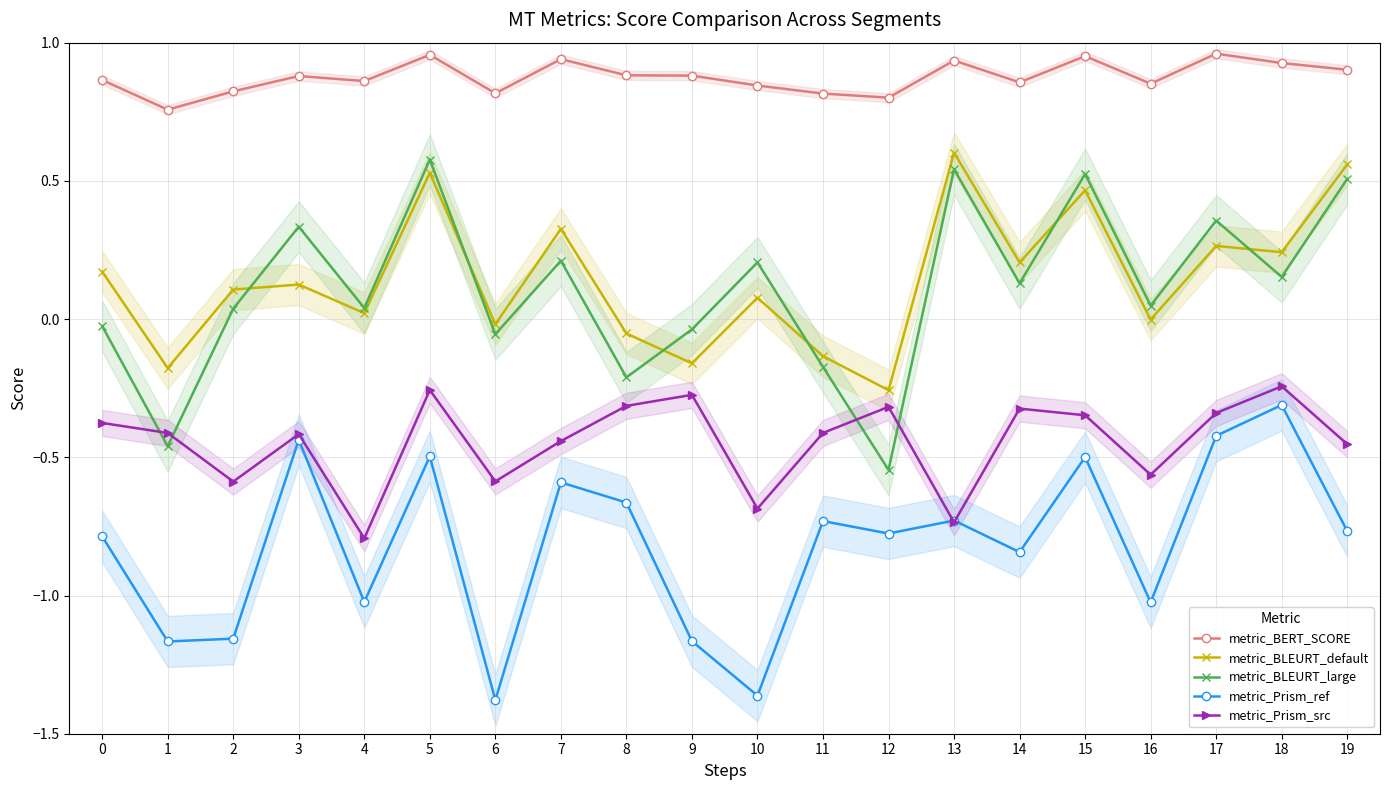

How many lines are shown in the chart?

5